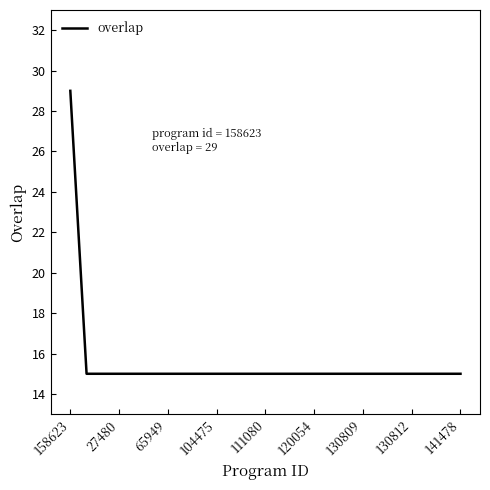

What is the difference between the maximum and minimum values?

14